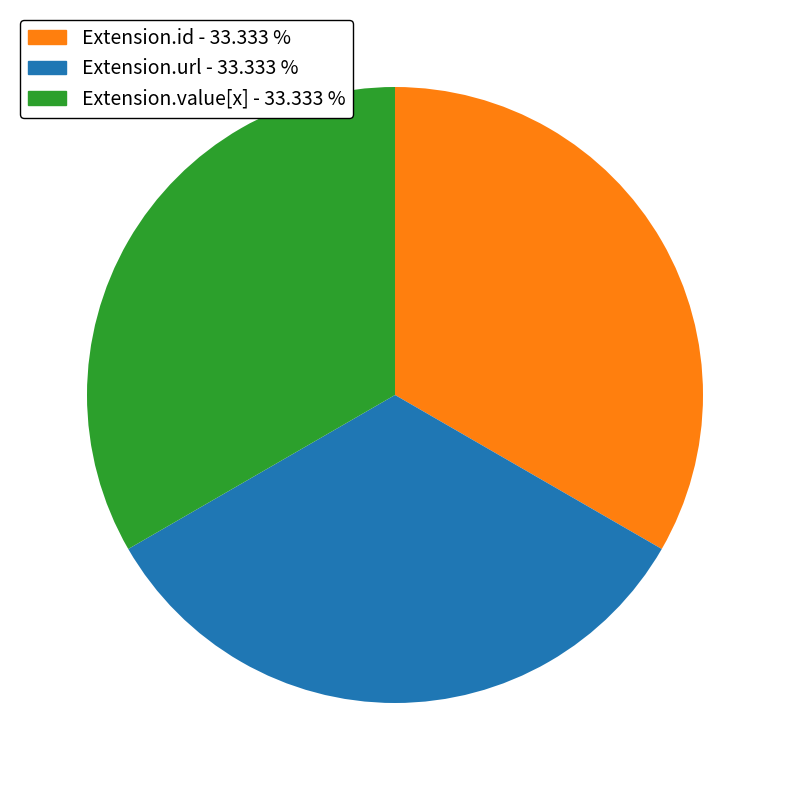

Does Extension.url - 33.333 % account for over 50% of the chart?

No